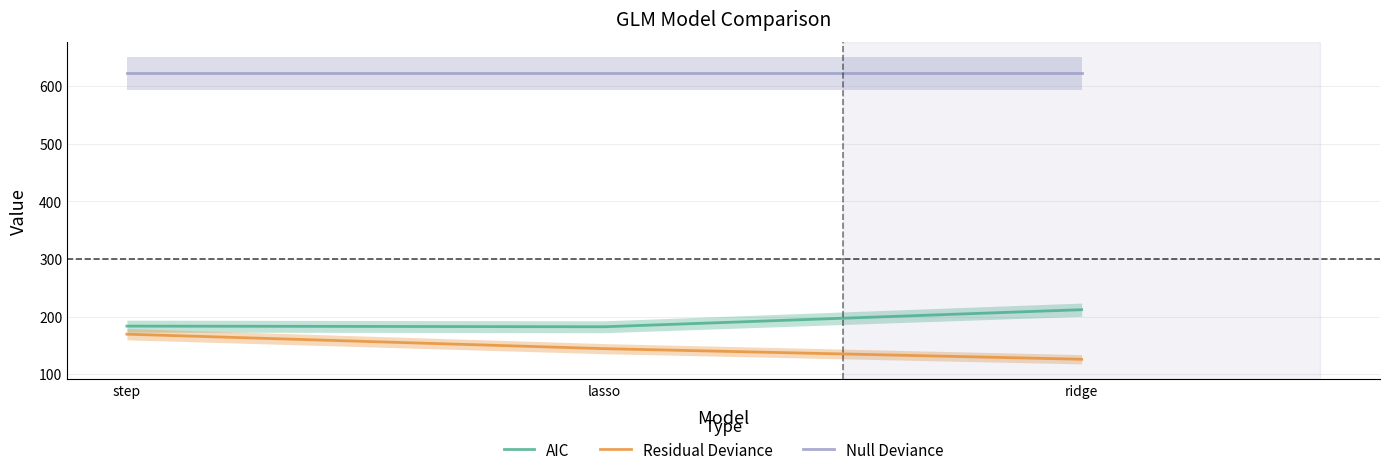

Is it true that Null Deviance equals 1047.7 at step?

False